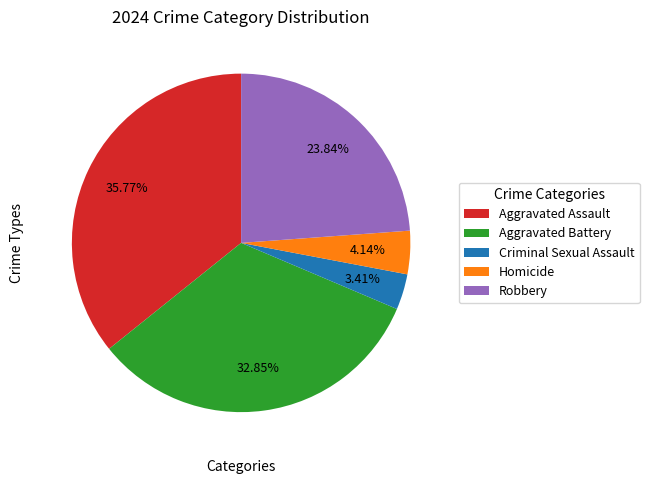

Does Homicide account for over 50% of the chart?

No